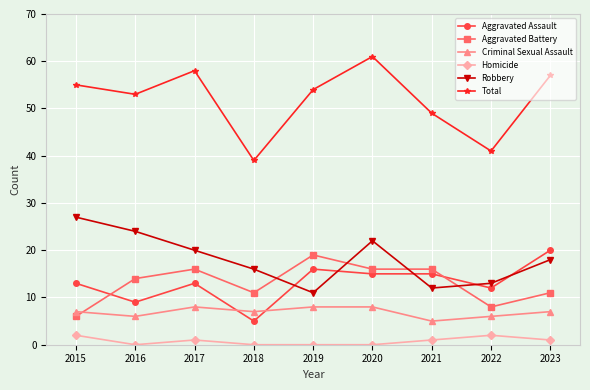

What value does the Total series have at 2015, to the nearest 10?

60